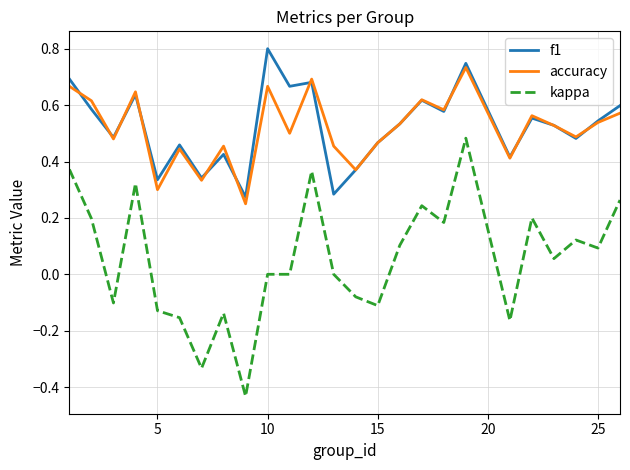

Rank the series by their maximum value, from highest to lowest.

f1, accuracy, kappa